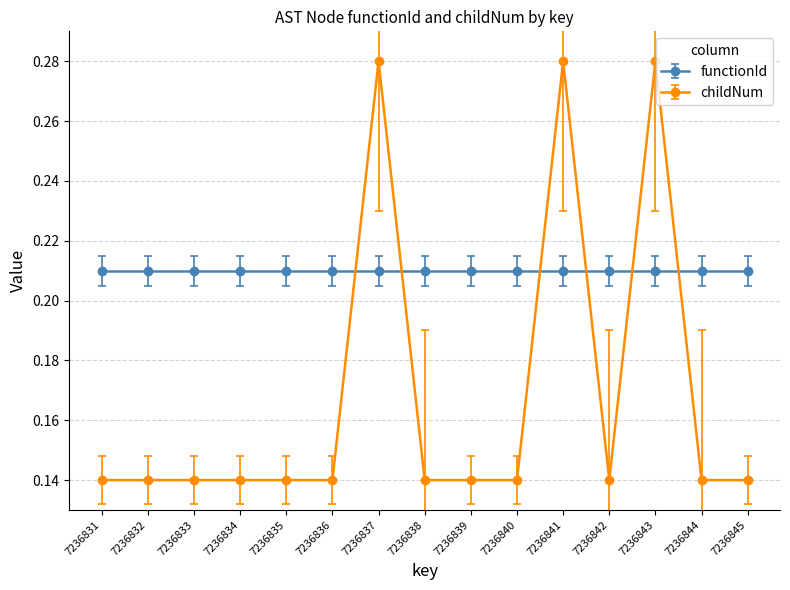

What is the sum of the functionId values at 7236831 and 7236839?

0.4